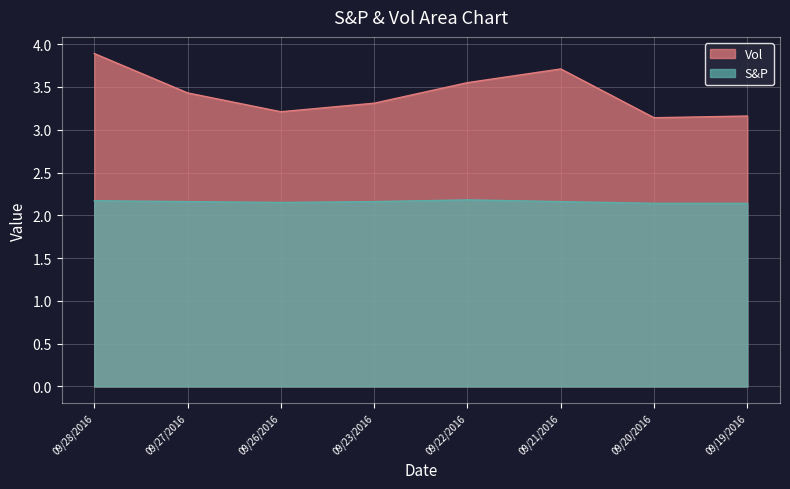

How many lines are shown in the chart?

2